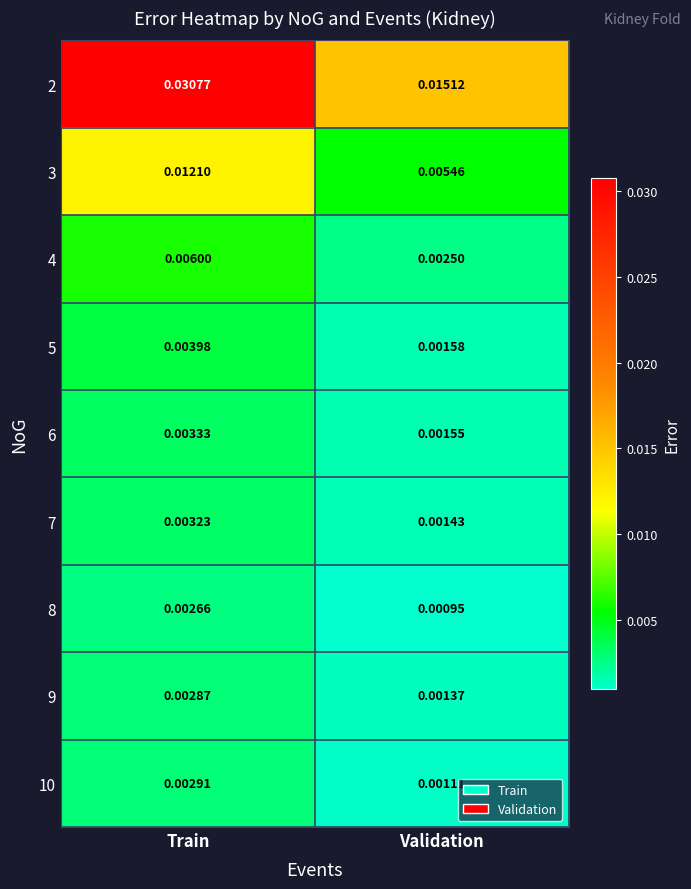

At which label does 8 reach its minimum?

Validation